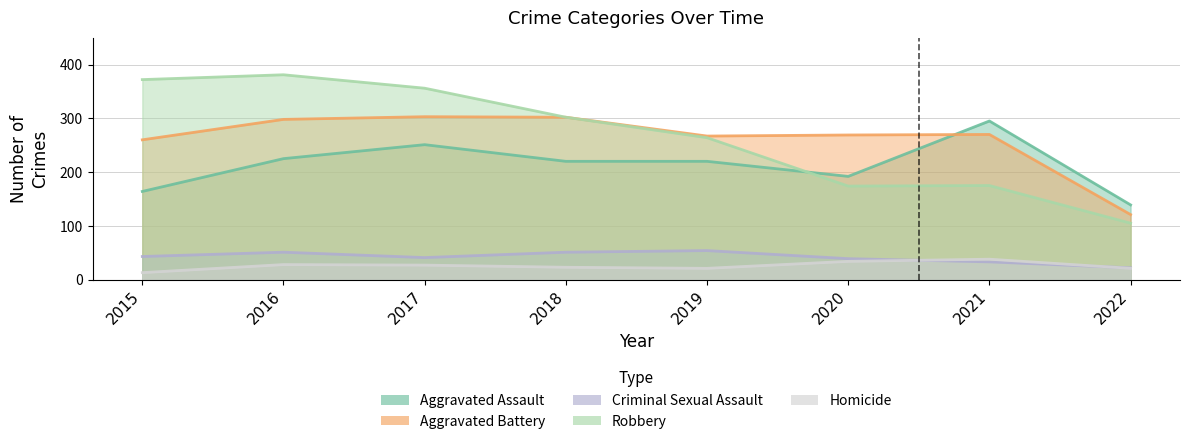

Where is the first local minimum for Aggravated Assault?

2020